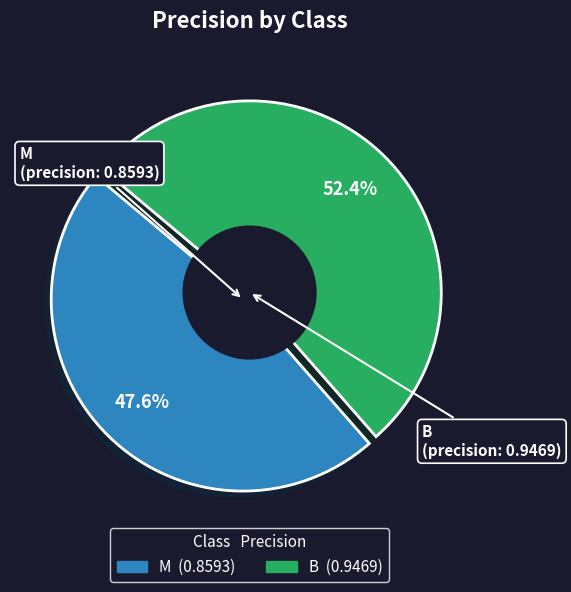

True or false: M accounts for 48% of the total.

True